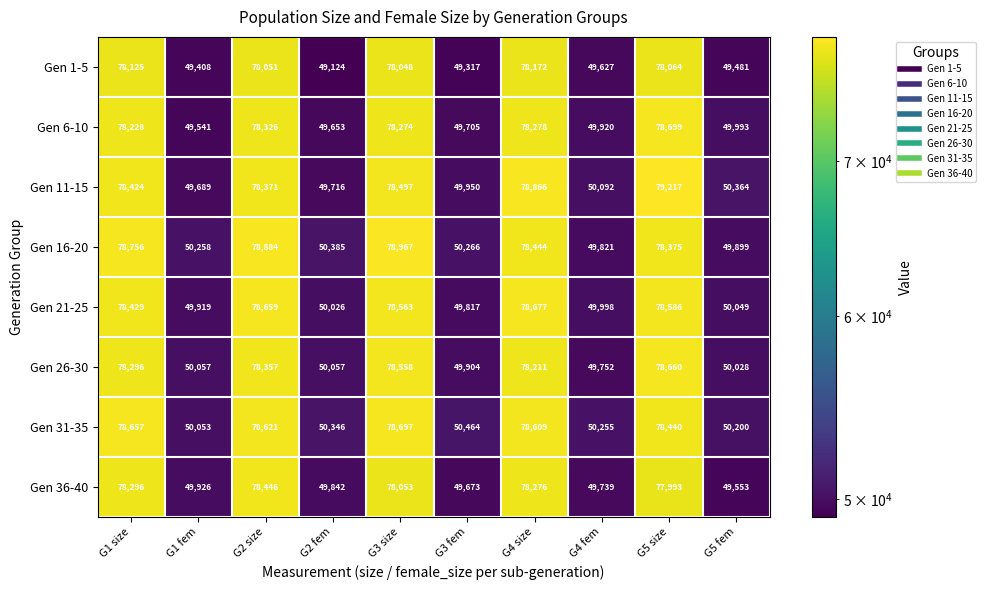

True or false: Gen 21-25 has a value of 78563 at G3 size.

True